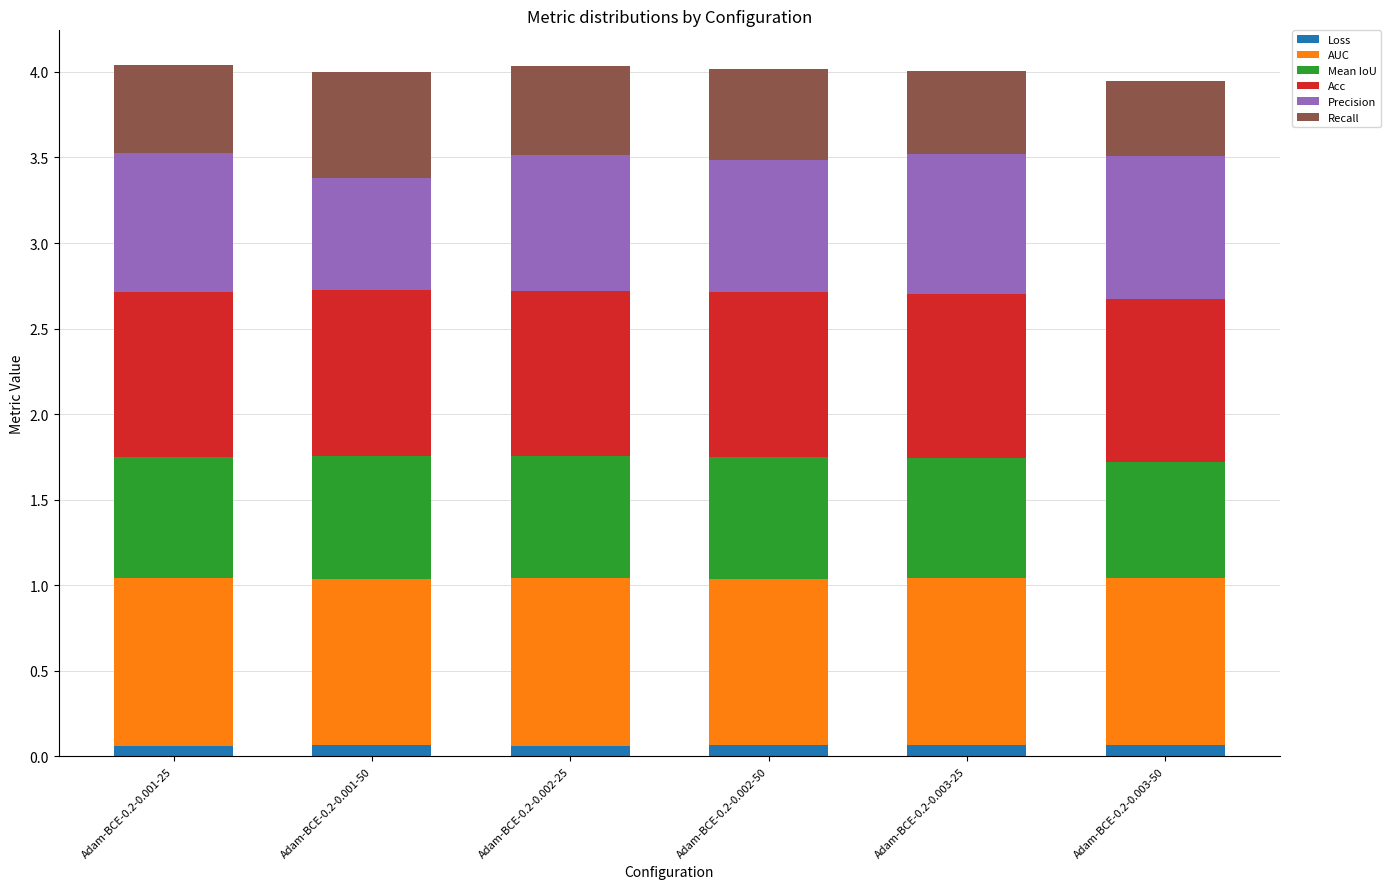

Is it true that Loss equals 0.1 at Adam-BCE-0.2-0.001-50?

True